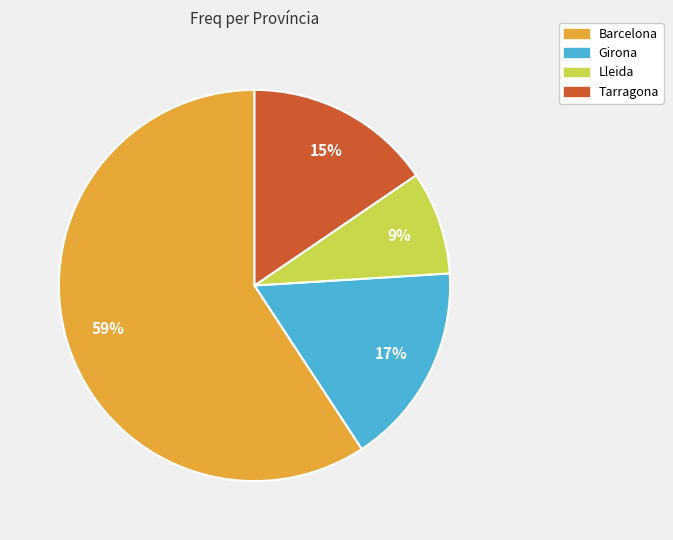

Combined, do Barcelona and Girona account for over 50%?

Yes